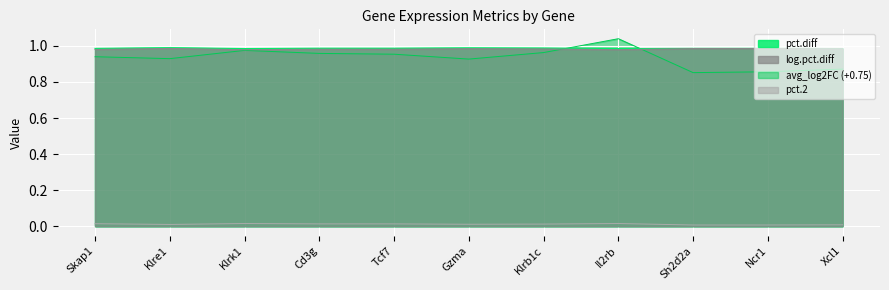

Between Klre1 and Skap1, which is larger?

Skap1